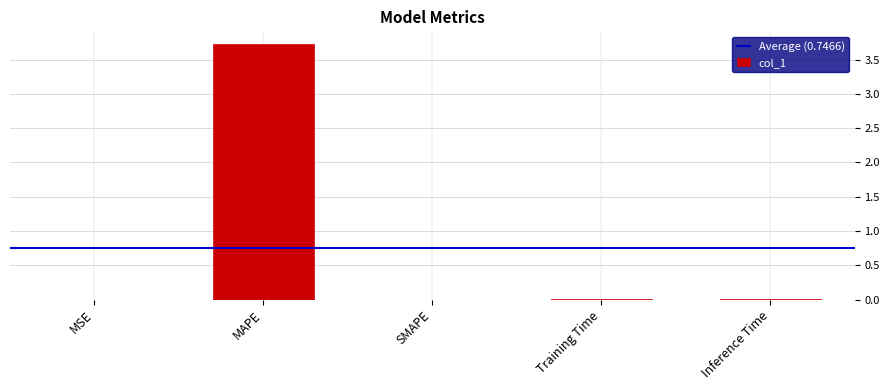

How many data points does each series have?

5